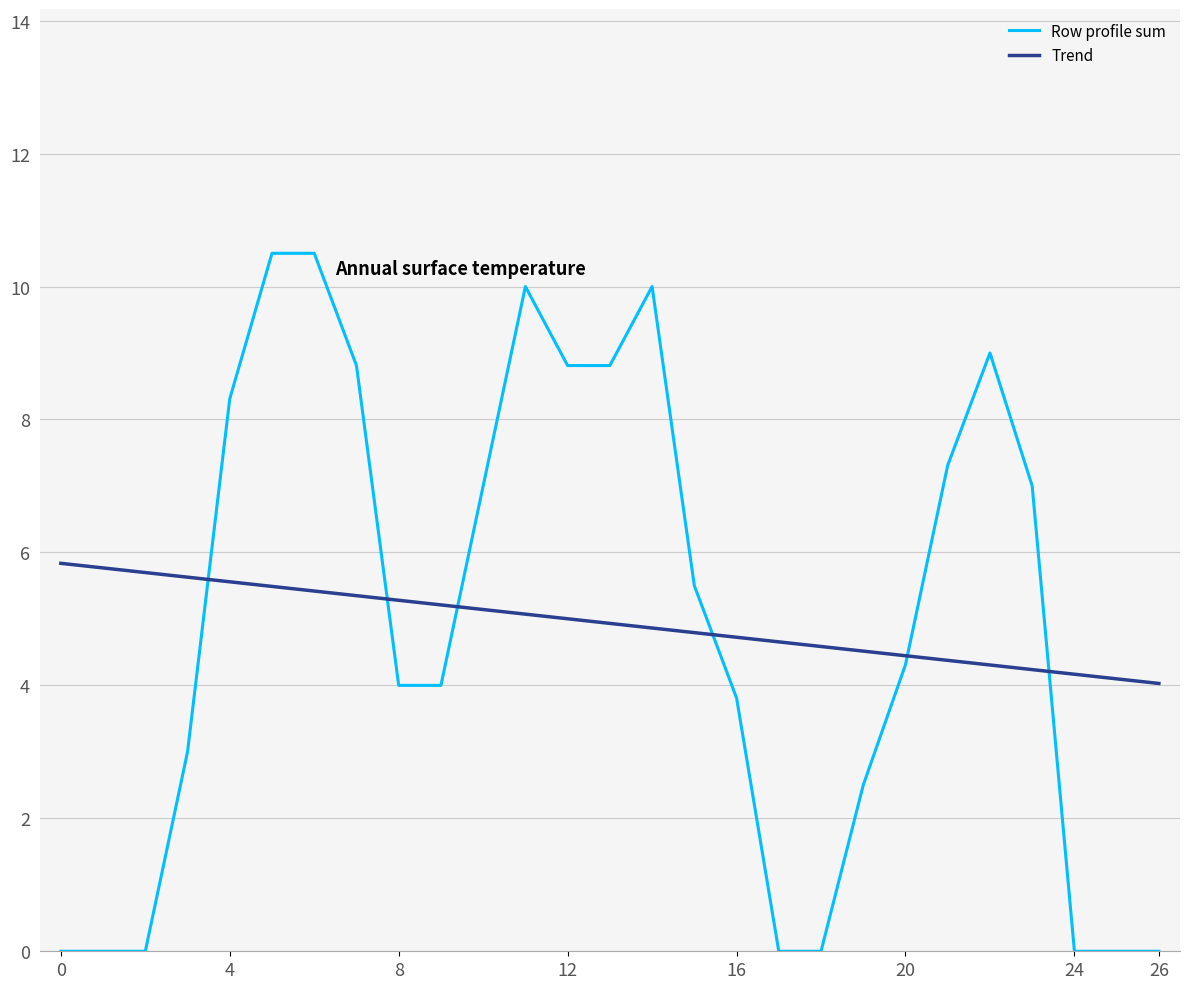

Which series has the largest range (max minus min)?

Row profile sum